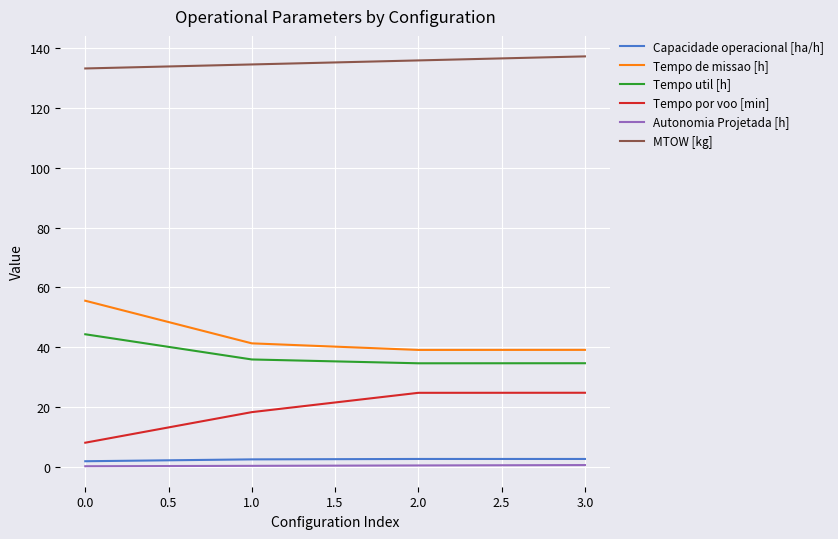

The value of Tempo util [h] at 1.0 is 20.2. True or false?

False